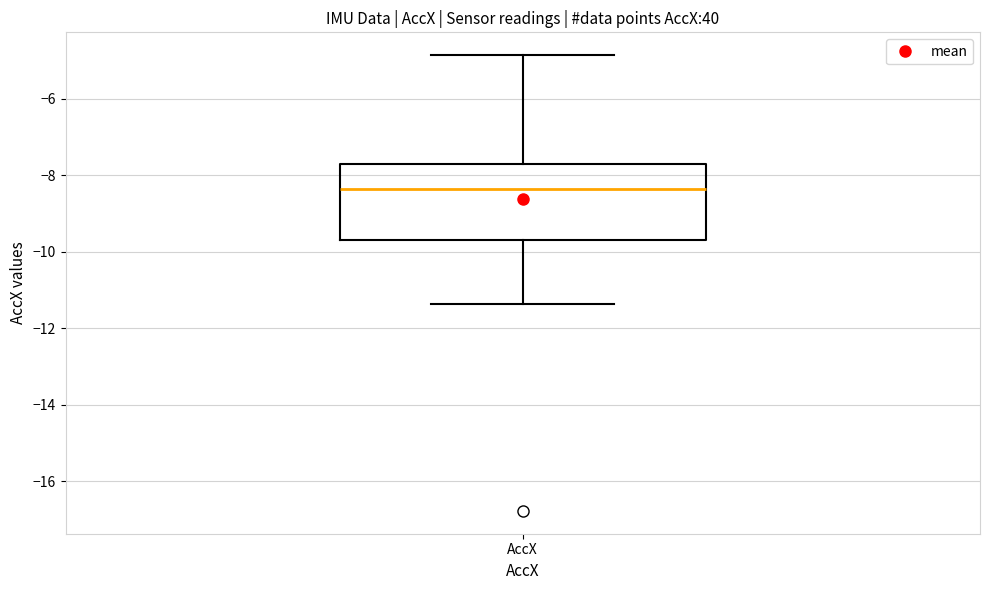

Read this box plot against the y-axis: the position of the median line, the range covered by the box, and the ends of both whiskers. The values are not printed on the chart, so give them approximately, as read against the axis.

median -8.4, box -9.8 to -7.8, whiskers -11.4 to -4.8